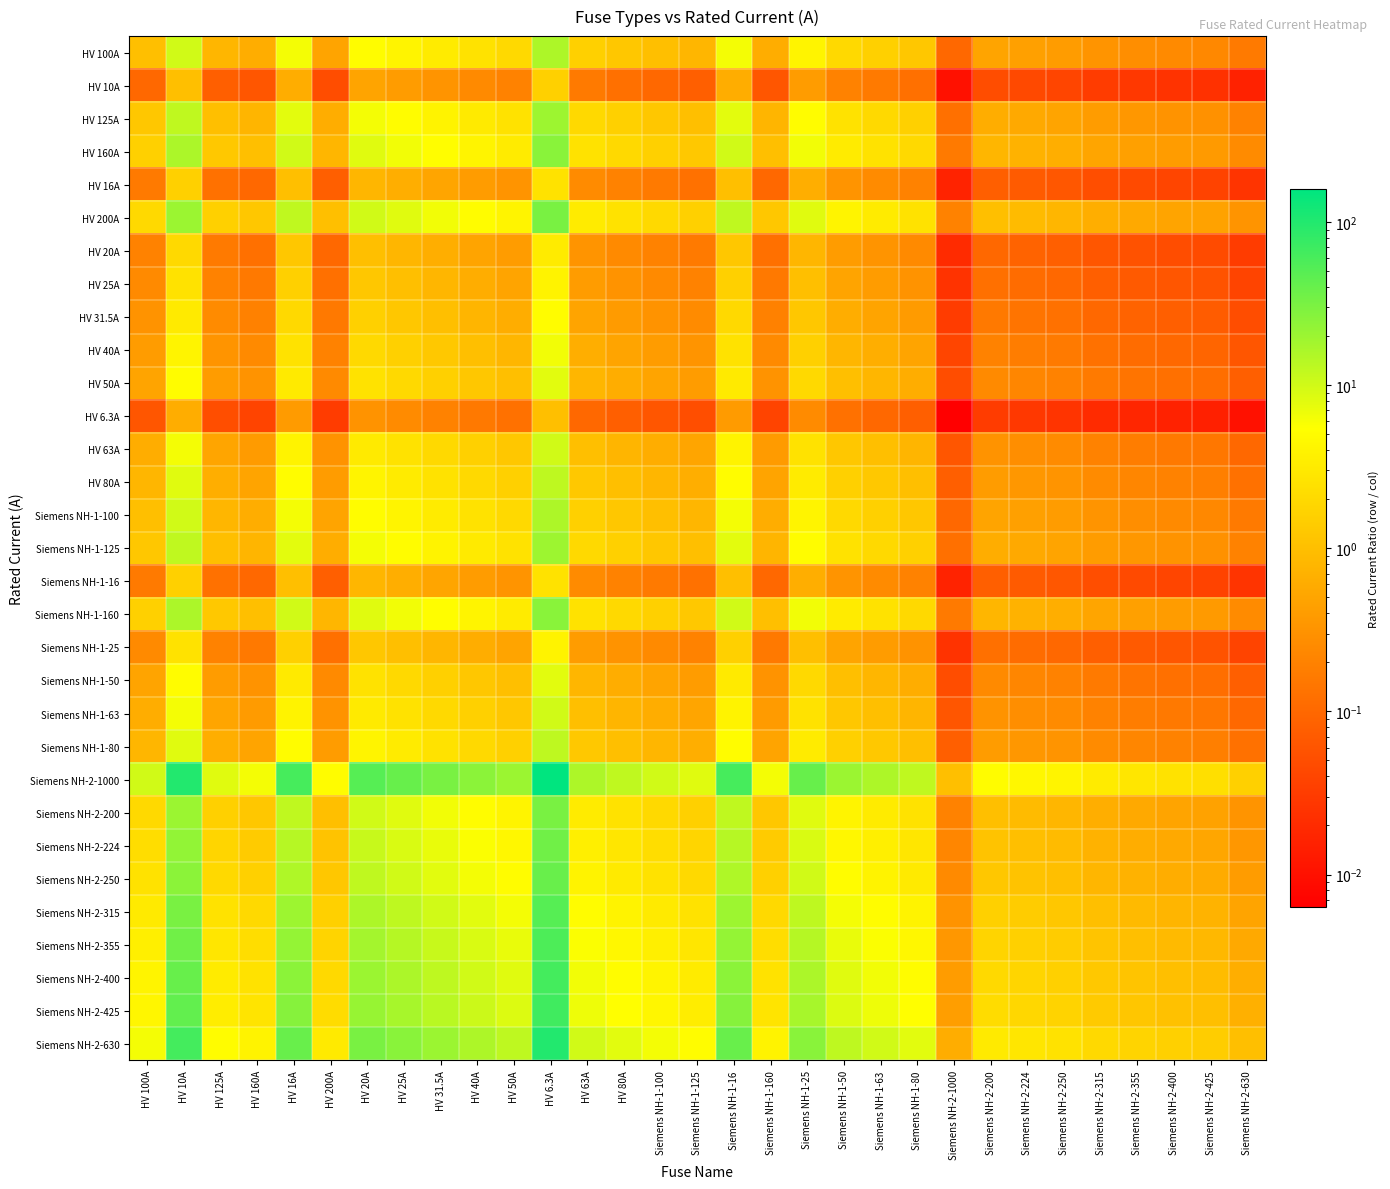

Reading left to right, what are all the values shown in this chart?

HV 100A: HV 100A=1.0	HV 10A=10.0	HV 125A=0.8	HV 160A=0.6	HV 16A=6.2	HV 200A=0.5	HV 20A=5.0	HV 25A=4.0	HV 31.5A=3.2	HV 40A=2.5	HV 50A=2.0	HV 6.3A=15.9	HV 63A=1.6	HV 80A=1.2	Siemens NH-1-100=1.0	Siemens NH-1-125=0.8	Siemens NH-1-16=6.2	Siemens NH-1-160=0.6	Siemens NH-1-25=4.0	Siemens NH-1-50=2.0	Siemens NH-1-63=1.6	Siemens NH-1-80=1.2	Siemens NH-2-1000=0.1	Siemens NH-2-200=0.5	Siemens NH-2-224=0.4	Siemens NH-2-250=0.4	Siemens NH-2-315=0.3	Siemens NH-2-355=0.3	Siemens NH-2-400=0.2	Siemens NH-2-425=0.2	Siemens NH-2-630=0.2
HV 10A: HV 100A=0.1	HV 10A=1.0	HV 125A=0.1	HV 160A=0.1	HV 16A=0.6	HV 200A=0.1	HV 20A=0.5	HV 25A=0.4	HV 31.5A=0.3	HV 40A=0.2	HV 50A=0.2	HV 6.3A=1.6	HV 63A=0.2	HV 80A=0.1	Siemens NH-1-100=0.1	Siemens NH-1-125=0.1	Siemens NH-1-16=0.6	Siemens NH-1-160=0.1	Siemens NH-1-25=0.4	Siemens NH-1-50=0.2	Siemens NH-1-63=0.2	Siemens NH-1-80=0.1	Siemens NH-2-1000=0.0	Siemens NH-2-200=0.1	Siemens NH-2-224=0.0	Siemens NH-2-250=0.0	Siemens NH-2-315=0.0	Siemens NH-2-355=0.0	Siemens NH-2-400=0.0	Siemens NH-2-425=0.0	Siemens NH-2-630=0.0
HV 125A: HV 100A=1.2	HV 10A=12.5	HV 125A=1.0	HV 160A=0.8	HV 16A=7.8	HV 200A=0.6	HV 20A=6.2	HV 25A=5.0	HV 31.5A=4.0	HV 40A=3.1	HV 50A=2.5	HV 6.3A=19.8	HV 63A=2.0	HV 80A=1.6	Siemens NH-1-100=1.2	Siemens NH-1-125=1.0	Siemens NH-1-16=7.8	Siemens NH-1-160=0.8	Siemens NH-1-25=5.0	Siemens NH-1-50=2.5	Siemens NH-1-63=2.0	Siemens NH-1-80=1.6	Siemens NH-2-1000=0.1	Siemens NH-2-200=0.6	Siemens NH-2-224=0.6	Siemens NH-2-250=0.5	Siemens NH-2-315=0.4	Siemens NH-2-355=0.4	Siemens NH-2-400=0.3	Siemens NH-2-425=0.3	Siemens NH-2-630=0.2
HV 160A: HV 100A=1.6	HV 10A=16.0	HV 125A=1.3	HV 160A=1.0	HV 16A=10.0	HV 200A=0.8	HV 20A=8.0	HV 25A=6.4	HV 31.5A=5.1	HV 40A=4.0	HV 50A=3.2	HV 6.3A=25.4	HV 63A=2.5	HV 80A=2.0	Siemens NH-1-100=1.6	Siemens NH-1-125=1.3	Siemens NH-1-16=10.0	Siemens NH-1-160=1.0	Siemens NH-1-25=6.4	Siemens NH-1-50=3.2	Siemens NH-1-63=2.5	Siemens NH-1-80=2.0	Siemens NH-2-1000=0.2	Siemens NH-2-200=0.8	Siemens NH-2-224=0.7	Siemens NH-2-250=0.6	Siemens NH-2-315=0.5	Siemens NH-2-355=0.5	Siemens NH-2-400=0.4	Siemens NH-2-425=0.4	Siemens NH-2-630=0.3
HV 16A: HV 100A=0.2	HV 10A=1.6	HV 125A=0.1	HV 160A=0.1	HV 16A=1.0	HV 200A=0.1	HV 20A=0.8	HV 25A=0.6	HV 31.5A=0.5	HV 40A=0.4	HV 50A=0.3	HV 6.3A=2.5	HV 63A=0.3	HV 80A=0.2	Siemens NH-1-100=0.2	Siemens NH-1-125=0.1	Siemens NH-1-16=1.0	Siemens NH-1-160=0.1	Siemens NH-1-25=0.6	Siemens NH-1-50=0.3	Siemens NH-1-63=0.3	Siemens NH-1-80=0.2	Siemens NH-2-1000=0.0	Siemens NH-2-200=0.1	Siemens NH-2-224=0.1	Siemens NH-2-250=0.1	Siemens NH-2-315=0.1	Siemens NH-2-355=0.0	Siemens NH-2-400=0.0	Siemens NH-2-425=0.0	Siemens NH-2-630=0.0
HV 200A: HV 100A=2.0	HV 10A=20.0	HV 125A=1.6	HV 160A=1.2	HV 16A=12.5	HV 200A=1.0	HV 20A=10.0	HV 25A=8.0	HV 31.5A=6.3	HV 40A=5.0	HV 50A=4.0	HV 6.3A=31.7	HV 63A=3.2	HV 80A=2.5	Siemens NH-1-100=2.0	Siemens NH-1-125=1.6	Siemens NH-1-16=12.5	Siemens NH-1-160=1.2	Siemens NH-1-25=8.0	Siemens NH-1-50=4.0	Siemens NH-1-63=3.2	Siemens NH-1-80=2.5	Siemens NH-2-1000=0.2	Siemens NH-2-200=1.0	Siemens NH-2-224=0.9	Siemens NH-2-250=0.8	Siemens NH-2-315=0.6	Siemens NH-2-355=0.6	Siemens NH-2-400=0.5	Siemens NH-2-425=0.5	Siemens NH-2-630=0.3
HV 20A: HV 100A=0.2	HV 10A=2.0	HV 125A=0.2	HV 160A=0.1	HV 16A=1.2	HV 200A=0.1	HV 20A=1.0	HV 25A=0.8	HV 31.5A=0.6	HV 40A=0.5	HV 50A=0.4	HV 6.3A=3.2	HV 63A=0.3	HV 80A=0.2	Siemens NH-1-100=0.2	Siemens NH-1-125=0.2	Siemens NH-1-16=1.2	Siemens NH-1-160=0.1	Siemens NH-1-25=0.8	Siemens NH-1-50=0.4	Siemens NH-1-63=0.3	Siemens NH-1-80=0.2	Siemens NH-2-1000=0.0	Siemens NH-2-200=0.1	Siemens NH-2-224=0.1	Siemens NH-2-250=0.1	Siemens NH-2-315=0.1	Siemens NH-2-355=0.1	Siemens NH-2-400=0.1	Siemens NH-2-425=0.0	Siemens NH-2-630=0.0
HV 25A: HV 100A=0.2	HV 10A=2.5	HV 125A=0.2	HV 160A=0.2	HV 16A=1.6	HV 200A=0.1	HV 20A=1.2	HV 25A=1.0	HV 31.5A=0.8	HV 40A=0.6	HV 50A=0.5	HV 6.3A=4.0	HV 63A=0.4	HV 80A=0.3	Siemens NH-1-100=0.2	Siemens NH-1-125=0.2	Siemens NH-1-16=1.6	Siemens NH-1-160=0.2	Siemens NH-1-25=1.0	Siemens NH-1-50=0.5	Siemens NH-1-63=0.4	Siemens NH-1-80=0.3	Siemens NH-2-1000=0.0	Siemens NH-2-200=0.1	Siemens NH-2-224=0.1	Siemens NH-2-250=0.1	Siemens NH-2-315=0.1	Siemens NH-2-355=0.1	Siemens NH-2-400=0.1	Siemens NH-2-425=0.1	Siemens NH-2-630=0.0
HV 31.5A: HV 100A=0.3	HV 10A=3.1	HV 125A=0.3	HV 160A=0.2	HV 16A=2.0	HV 200A=0.2	HV 20A=1.6	HV 25A=1.3	HV 31.5A=1.0	HV 40A=0.8	HV 50A=0.6	HV 6.3A=5.0	HV 63A=0.5	HV 80A=0.4	Siemens NH-1-100=0.3	Siemens NH-1-125=0.3	Siemens NH-1-16=2.0	Siemens NH-1-160=0.2	Siemens NH-1-25=1.3	Siemens NH-1-50=0.6	Siemens NH-1-63=0.5	Siemens NH-1-80=0.4	Siemens NH-2-1000=0.0	Siemens NH-2-200=0.2	Siemens NH-2-224=0.1	Siemens NH-2-250=0.1	Siemens NH-2-315=0.1	Siemens NH-2-355=0.1	Siemens NH-2-400=0.1	Siemens NH-2-425=0.1	Siemens NH-2-630=0.1
HV 40A: HV 100A=0.4	HV 10A=4.0	HV 125A=0.3	HV 160A=0.2	HV 16A=2.5	HV 200A=0.2	HV 20A=2.0	HV 25A=1.6	HV 31.5A=1.3	HV 40A=1.0	HV 50A=0.8	HV 6.3A=6.3	HV 63A=0.6	HV 80A=0.5	Siemens NH-1-100=0.4	Siemens NH-1-125=0.3	Siemens NH-1-16=2.5	Siemens NH-1-160=0.2	Siemens NH-1-25=1.6	Siemens NH-1-50=0.8	Siemens NH-1-63=0.6	Siemens NH-1-80=0.5	Siemens NH-2-1000=0.0	Siemens NH-2-200=0.2	Siemens NH-2-224=0.2	Siemens NH-2-250=0.2	Siemens NH-2-315=0.1	Siemens NH-2-355=0.1	Siemens NH-2-400=0.1	Siemens NH-2-425=0.1	Siemens NH-2-630=0.1
HV 50A: HV 100A=0.5	HV 10A=5.0	HV 125A=0.4	HV 160A=0.3	HV 16A=3.1	HV 200A=0.2	HV 20A=2.5	HV 25A=2.0	HV 31.5A=1.6	HV 40A=1.2	HV 50A=1.0	HV 6.3A=7.9	HV 63A=0.8	HV 80A=0.6	Siemens NH-1-100=0.5	Siemens NH-1-125=0.4	Siemens NH-1-16=3.1	Siemens NH-1-160=0.3	Siemens NH-1-25=2.0	Siemens NH-1-50=1.0	Siemens NH-1-63=0.8	Siemens NH-1-80=0.6	Siemens NH-2-1000=0.1	Siemens NH-2-200=0.2	Siemens NH-2-224=0.2	Siemens NH-2-250=0.2	Siemens NH-2-315=0.2	Siemens NH-2-355=0.1	Siemens NH-2-400=0.1	Siemens NH-2-425=0.1	Siemens NH-2-630=0.1
HV 6.3A: HV 100A=0.1	HV 10A=0.6	HV 125A=0.1	HV 160A=0.0	HV 16A=0.4	HV 200A=0.0	HV 20A=0.3	HV 25A=0.3	HV 31.5A=0.2	HV 40A=0.2	HV 50A=0.1	HV 6.3A=1.0	HV 63A=0.1	HV 80A=0.1	Siemens NH-1-100=0.1	Siemens NH-1-125=0.1	Siemens NH-1-16=0.4	Siemens NH-1-160=0.0	Siemens NH-1-25=0.3	Siemens NH-1-50=0.1	Siemens NH-1-63=0.1	Siemens NH-1-80=0.1	Siemens NH-2-1000=0.0	Siemens NH-2-200=0.0	Siemens NH-2-224=0.0	Siemens NH-2-250=0.0	Siemens NH-2-315=0.0	Siemens NH-2-355=0.0	Siemens NH-2-400=0.0	Siemens NH-2-425=0.0	Siemens NH-2-630=0.0
HV 63A: HV 100A=0.6	HV 10A=6.3	HV 125A=0.5	HV 160A=0.4	HV 16A=3.9	HV 200A=0.3	HV 20A=3.1	HV 25A=2.5	HV 31.5A=2.0	HV 40A=1.6	HV 50A=1.3	HV 6.3A=10.0	HV 63A=1.0	HV 80A=0.8	Siemens NH-1-100=0.6	Siemens NH-1-125=0.5	Siemens NH-1-16=3.9	Siemens NH-1-160=0.4	Siemens NH-1-25=2.5	Siemens NH-1-50=1.3	Siemens NH-1-63=1.0	Siemens NH-1-80=0.8	Siemens NH-2-1000=0.1	Siemens NH-2-200=0.3	Siemens NH-2-224=0.3	Siemens NH-2-250=0.3	Siemens NH-2-315=0.2	Siemens NH-2-355=0.2	Siemens NH-2-400=0.2	Siemens NH-2-425=0.1	Siemens NH-2-630=0.1
HV 80A: HV 100A=0.8	HV 10A=8.0	HV 125A=0.6	HV 160A=0.5	HV 16A=5.0	HV 200A=0.4	HV 20A=4.0	HV 25A=3.2	HV 31.5A=2.5	HV 40A=2.0	HV 50A=1.6	HV 6.3A=12.7	HV 63A=1.3	HV 80A=1.0	Siemens NH-1-100=0.8	Siemens NH-1-125=0.6	Siemens NH-1-16=5.0	Siemens NH-1-160=0.5	Siemens NH-1-25=3.2	Siemens NH-1-50=1.6	Siemens NH-1-63=1.3	Siemens NH-1-80=1.0	Siemens NH-2-1000=0.1	Siemens NH-2-200=0.4	Siemens NH-2-224=0.4	Siemens NH-2-250=0.3	Siemens NH-2-315=0.3	Siemens NH-2-355=0.2	Siemens NH-2-400=0.2	Siemens NH-2-425=0.2	Siemens NH-2-630=0.1
Siemens NH-1-100: HV 100A=1.0	HV 10A=10.0	HV 125A=0.8	HV 160A=0.6	HV 16A=6.2	HV 200A=0.5	HV 20A=5.0	HV 25A=4.0	HV 31.5A=3.2	HV 40A=2.5	HV 50A=2.0	HV 6.3A=15.9	HV 63A=1.6	HV 80A=1.2	Siemens NH-1-100=1.0	Siemens NH-1-125=0.8	Siemens NH-1-16=6.2	Siemens NH-1-160=0.6	Siemens NH-1-25=4.0	Siemens NH-1-50=2.0	Siemens NH-1-63=1.6	Siemens NH-1-80=1.2	Siemens NH-2-1000=0.1	Siemens NH-2-200=0.5	Siemens NH-2-224=0.4	Siemens NH-2-250=0.4	Siemens NH-2-315=0.3	Siemens NH-2-355=0.3	Siemens NH-2-400=0.2	Siemens NH-2-425=0.2	Siemens NH-2-630=0.2
Siemens NH-1-125: HV 100A=1.2	HV 10A=12.5	HV 125A=1.0	HV 160A=0.8	HV 16A=7.8	HV 200A=0.6	HV 20A=6.2	HV 25A=5.0	HV 31.5A=4.0	HV 40A=3.1	HV 50A=2.5	HV 6.3A=19.8	HV 63A=2.0	HV 80A=1.6	Siemens NH-1-100=1.2	Siemens NH-1-125=1.0	Siemens NH-1-16=7.8	Siemens NH-1-160=0.8	Siemens NH-1-25=5.0	Siemens NH-1-50=2.5	Siemens NH-1-63=2.0	Siemens NH-1-80=1.6	Siemens NH-2-1000=0.1	Siemens NH-2-200=0.6	Siemens NH-2-224=0.6	Siemens NH-2-250=0.5	Siemens NH-2-315=0.4	Siemens NH-2-355=0.4	Siemens NH-2-400=0.3	Siemens NH-2-425=0.3	Siemens NH-2-630=0.2
Siemens NH-1-16: HV 100A=0.2	HV 10A=1.6	HV 125A=0.1	HV 160A=0.1	HV 16A=1.0	HV 200A=0.1	HV 20A=0.8	HV 25A=0.6	HV 31.5A=0.5	HV 40A=0.4	HV 50A=0.3	HV 6.3A=2.5	HV 63A=0.3	HV 80A=0.2	Siemens NH-1-100=0.2	Siemens NH-1-125=0.1	Siemens NH-1-16=1.0	Siemens NH-1-160=0.1	Siemens NH-1-25=0.6	Siemens NH-1-50=0.3	Siemens NH-1-63=0.3	Siemens NH-1-80=0.2	Siemens NH-2-1000=0.0	Siemens NH-2-200=0.1	Siemens NH-2-224=0.1	Siemens NH-2-250=0.1	Siemens NH-2-315=0.1	Siemens NH-2-355=0.0	Siemens NH-2-400=0.0	Siemens NH-2-425=0.0	Siemens NH-2-630=0.0
Siemens NH-1-160: HV 100A=1.6	HV 10A=16.0	HV 125A=1.3	HV 160A=1.0	HV 16A=10.0	HV 200A=0.8	HV 20A=8.0	HV 25A=6.4	HV 31.5A=5.1	HV 40A=4.0	HV 50A=3.2	HV 6.3A=25.4	HV 63A=2.5	HV 80A=2.0	Siemens NH-1-100=1.6	Siemens NH-1-125=1.3	Siemens NH-1-16=10.0	Siemens NH-1-160=1.0	Siemens NH-1-25=6.4	Siemens NH-1-50=3.2	Siemens NH-1-63=2.5	Siemens NH-1-80=2.0	Siemens NH-2-1000=0.2	Siemens NH-2-200=0.8	Siemens NH-2-224=0.7	Siemens NH-2-250=0.6	Siemens NH-2-315=0.5	Siemens NH-2-355=0.5	Siemens NH-2-400=0.4	Siemens NH-2-425=0.4	Siemens NH-2-630=0.3
Siemens NH-1-25: HV 100A=0.2	HV 10A=2.5	HV 125A=0.2	HV 160A=0.2	HV 16A=1.6	HV 200A=0.1	HV 20A=1.2	HV 25A=1.0	HV 31.5A=0.8	HV 40A=0.6	HV 50A=0.5	HV 6.3A=4.0	HV 63A=0.4	HV 80A=0.3	Siemens NH-1-100=0.2	Siemens NH-1-125=0.2	Siemens NH-1-16=1.6	Siemens NH-1-160=0.2	Siemens NH-1-25=1.0	Siemens NH-1-50=0.5	Siemens NH-1-63=0.4	Siemens NH-1-80=0.3	Siemens NH-2-1000=0.0	Siemens NH-2-200=0.1	Siemens NH-2-224=0.1	Siemens NH-2-250=0.1	Siemens NH-2-315=0.1	Siemens NH-2-355=0.1	Siemens NH-2-400=0.1	Siemens NH-2-425=0.1	Siemens NH-2-630=0.0
Siemens NH-1-50: HV 100A=0.5	HV 10A=5.0	HV 125A=0.4	HV 160A=0.3	HV 16A=3.1	HV 200A=0.2	HV 20A=2.5	HV 25A=2.0	HV 31.5A=1.6	HV 40A=1.2	HV 50A=1.0	HV 6.3A=7.9	HV 63A=0.8	HV 80A=0.6	Siemens NH-1-100=0.5	Siemens NH-1-125=0.4	Siemens NH-1-16=3.1	Siemens NH-1-160=0.3	Siemens NH-1-25=2.0	Siemens NH-1-50=1.0	Siemens NH-1-63=0.8	Siemens NH-1-80=0.6	Siemens NH-2-1000=0.1	Siemens NH-2-200=0.2	Siemens NH-2-224=0.2	Siemens NH-2-250=0.2	Siemens NH-2-315=0.2	Siemens NH-2-355=0.1	Siemens NH-2-400=0.1	Siemens NH-2-425=0.1	Siemens NH-2-630=0.1
Siemens NH-1-63: HV 100A=0.6	HV 10A=6.3	HV 125A=0.5	HV 160A=0.4	HV 16A=3.9	HV 200A=0.3	HV 20A=3.1	HV 25A=2.5	HV 31.5A=2.0	HV 40A=1.6	HV 50A=1.3	HV 6.3A=10.0	HV 63A=1.0	HV 80A=0.8	Siemens NH-1-100=0.6	Siemens NH-1-125=0.5	Siemens NH-1-16=3.9	Siemens NH-1-160=0.4	Siemens NH-1-25=2.5	Siemens NH-1-50=1.3	Siemens NH-1-63=1.0	Siemens NH-1-80=0.8	Siemens NH-2-1000=0.1	Siemens NH-2-200=0.3	Siemens NH-2-224=0.3	Siemens NH-2-250=0.3	Siemens NH-2-315=0.2	Siemens NH-2-355=0.2	Siemens NH-2-400=0.2	Siemens NH-2-425=0.1	Siemens NH-2-630=0.1
Siemens NH-1-80: HV 100A=0.8	HV 10A=8.0	HV 125A=0.6	HV 160A=0.5	HV 16A=5.0	HV 200A=0.4	HV 20A=4.0	HV 25A=3.2	HV 31.5A=2.5	HV 40A=2.0	HV 50A=1.6	HV 6.3A=12.7	HV 63A=1.3	HV 80A=1.0	Siemens NH-1-100=0.8	Siemens NH-1-125=0.6	Siemens NH-1-16=5.0	Siemens NH-1-160=0.5	Siemens NH-1-25=3.2	Siemens NH-1-50=1.6	Siemens NH-1-63=1.3	Siemens NH-1-80=1.0	Siemens NH-2-1000=0.1	Siemens NH-2-200=0.4	Siemens NH-2-224=0.4	Siemens NH-2-250=0.3	Siemens NH-2-315=0.3	Siemens NH-2-355=0.2	Siemens NH-2-400=0.2	Siemens NH-2-425=0.2	Siemens NH-2-630=0.1
Siemens NH-2-1000: HV 100A=10.0	HV 10A=100.0	HV 125A=8.0	HV 160A=6.2	HV 16A=62.5	HV 200A=5.0	HV 20A=50.0	HV 25A=40.0	HV 31.5A=31.7	HV 40A=25.0	HV 50A=20.0	HV 6.3A=158.7	HV 63A=15.9	HV 80A=12.5	Siemens NH-1-100=10.0	Siemens NH-1-125=8.0	Siemens NH-1-16=62.5	Siemens NH-1-160=6.2	Siemens NH-1-25=40.0	Siemens NH-1-50=20.0	Siemens NH-1-63=15.9	Siemens NH-1-80=12.5	Siemens NH-2-1000=1.0	Siemens NH-2-200=5.0	Siemens NH-2-224=4.5	Siemens NH-2-250=4.0	Siemens NH-2-315=3.2	Siemens NH-2-355=2.8	Siemens NH-2-400=2.5	Siemens NH-2-425=2.4	Siemens NH-2-630=1.6
Siemens NH-2-200: HV 100A=2.0	HV 10A=20.0	HV 125A=1.6	HV 160A=1.2	HV 16A=12.5	HV 200A=1.0	HV 20A=10.0	HV 25A=8.0	HV 31.5A=6.3	HV 40A=5.0	HV 50A=4.0	HV 6.3A=31.7	HV 63A=3.2	HV 80A=2.5	Siemens NH-1-100=2.0	Siemens NH-1-125=1.6	Siemens NH-1-16=12.5	Siemens NH-1-160=1.2	Siemens NH-1-25=8.0	Siemens NH-1-50=4.0	Siemens NH-1-63=3.2	Siemens NH-1-80=2.5	Siemens NH-2-1000=0.2	Siemens NH-2-200=1.0	Siemens NH-2-224=0.9	Siemens NH-2-250=0.8	Siemens NH-2-315=0.6	Siemens NH-2-355=0.6	Siemens NH-2-400=0.5	Siemens NH-2-425=0.5	Siemens NH-2-630=0.3
Siemens NH-2-224: HV 100A=2.2	HV 10A=22.4	HV 125A=1.8	HV 160A=1.4	HV 16A=14.0	HV 200A=1.1	HV 20A=11.2	HV 25A=9.0	HV 31.5A=7.1	HV 40A=5.6	HV 50A=4.5	HV 6.3A=35.6	HV 63A=3.6	HV 80A=2.8	Siemens NH-1-100=2.2	Siemens NH-1-125=1.8	Siemens NH-1-16=14.0	Siemens NH-1-160=1.4	Siemens NH-1-25=9.0	Siemens NH-1-50=4.5	Siemens NH-1-63=3.6	Siemens NH-1-80=2.8	Siemens NH-2-1000=0.2	Siemens NH-2-200=1.1	Siemens NH-2-224=1.0	Siemens NH-2-250=0.9	Siemens NH-2-315=0.7	Siemens NH-2-355=0.6	Siemens NH-2-400=0.6	Siemens NH-2-425=0.5	Siemens NH-2-630=0.4
Siemens NH-2-250: HV 100A=2.5	HV 10A=25.0	HV 125A=2.0	HV 160A=1.6	HV 16A=15.6	HV 200A=1.2	HV 20A=12.5	HV 25A=10.0	HV 31.5A=7.9	HV 40A=6.2	HV 50A=5.0	HV 6.3A=39.7	HV 63A=4.0	HV 80A=3.1	Siemens NH-1-100=2.5	Siemens NH-1-125=2.0	Siemens NH-1-16=15.6	Siemens NH-1-160=1.6	Siemens NH-1-25=10.0	Siemens NH-1-50=5.0	Siemens NH-1-63=4.0	Siemens NH-1-80=3.1	Siemens NH-2-1000=0.2	Siemens NH-2-200=1.2	Siemens NH-2-224=1.1	Siemens NH-2-250=1.0	Siemens NH-2-315=0.8	Siemens NH-2-355=0.7	Siemens NH-2-400=0.6	Siemens NH-2-425=0.6	Siemens NH-2-630=0.4
Siemens NH-2-315: HV 100A=3.1	HV 10A=31.5	HV 125A=2.5	HV 160A=2.0	HV 16A=19.7	HV 200A=1.6	HV 20A=15.8	HV 25A=12.6	HV 31.5A=10.0	HV 40A=7.9	HV 50A=6.3	HV 6.3A=50.0	HV 63A=5.0	HV 80A=3.9	Siemens NH-1-100=3.1	Siemens NH-1-125=2.5	Siemens NH-1-16=19.7	Siemens NH-1-160=2.0	Siemens NH-1-25=12.6	Siemens NH-1-50=6.3	Siemens NH-1-63=5.0	Siemens NH-1-80=3.9	Siemens NH-2-1000=0.3	Siemens NH-2-200=1.6	Siemens NH-2-224=1.4	Siemens NH-2-250=1.3	Siemens NH-2-315=1.0	Siemens NH-2-355=0.9	Siemens NH-2-400=0.8	Siemens NH-2-425=0.7	Siemens NH-2-630=0.5
Siemens NH-2-355: HV 100A=3.5	HV 10A=35.5	HV 125A=2.8	HV 160A=2.2	HV 16A=22.2	HV 200A=1.8	HV 20A=17.8	HV 25A=14.2	HV 31.5A=11.3	HV 40A=8.9	HV 50A=7.1	HV 6.3A=56.3	HV 63A=5.6	HV 80A=4.4	Siemens NH-1-100=3.5	Siemens NH-1-125=2.8	Siemens NH-1-16=22.2	Siemens NH-1-160=2.2	Siemens NH-1-25=14.2	Siemens NH-1-50=7.1	Siemens NH-1-63=5.6	Siemens NH-1-80=4.4	Siemens NH-2-1000=0.4	Siemens NH-2-200=1.8	Siemens NH-2-224=1.6	Siemens NH-2-250=1.4	Siemens NH-2-315=1.1	Siemens NH-2-355=1.0	Siemens NH-2-400=0.9	Siemens NH-2-425=0.8	Siemens NH-2-630=0.6
Siemens NH-2-400: HV 100A=4.0	HV 10A=40.0	HV 125A=3.2	HV 160A=2.5	HV 16A=25.0	HV 200A=2.0	HV 20A=20.0	HV 25A=16.0	HV 31.5A=12.7	HV 40A=10.0	HV 50A=8.0	HV 6.3A=63.5	HV 63A=6.3	HV 80A=5.0	Siemens NH-1-100=4.0	Siemens NH-1-125=3.2	Siemens NH-1-16=25.0	Siemens NH-1-160=2.5	Siemens NH-1-25=16.0	Siemens NH-1-50=8.0	Siemens NH-1-63=6.3	Siemens NH-1-80=5.0	Siemens NH-2-1000=0.4	Siemens NH-2-200=2.0	Siemens NH-2-224=1.8	Siemens NH-2-250=1.6	Siemens NH-2-315=1.3	Siemens NH-2-355=1.1	Siemens NH-2-400=1.0	Siemens NH-2-425=0.9	Siemens NH-2-630=0.6
Siemens NH-2-425: HV 100A=4.2	HV 10A=42.5	HV 125A=3.4	HV 160A=2.7	HV 16A=26.6	HV 200A=2.1	HV 20A=21.2	HV 25A=17.0	HV 31.5A=13.5	HV 40A=10.6	HV 50A=8.5	HV 6.3A=67.5	HV 63A=6.7	HV 80A=5.3	Siemens NH-1-100=4.2	Siemens NH-1-125=3.4	Siemens NH-1-16=26.6	Siemens NH-1-160=2.7	Siemens NH-1-25=17.0	Siemens NH-1-50=8.5	Siemens NH-1-63=6.7	Siemens NH-1-80=5.3	Siemens NH-2-1000=0.4	Siemens NH-2-200=2.1	Siemens NH-2-224=1.9	Siemens NH-2-250=1.7	Siemens NH-2-315=1.3	Siemens NH-2-355=1.2	Siemens NH-2-400=1.1	Siemens NH-2-425=1.0	Siemens NH-2-630=0.7
Siemens NH-2-630: HV 100A=6.3	HV 10A=63.0	HV 125A=5.0	HV 160A=3.9	HV 16A=39.4	HV 200A=3.1	HV 20A=31.5	HV 25A=25.2	HV 31.5A=20.0	HV 40A=15.8	HV 50A=12.6	HV 6.3A=100.0	HV 63A=10.0	HV 80A=7.9	Siemens NH-1-100=6.3	Siemens NH-1-125=5.0	Siemens NH-1-16=39.4	Siemens NH-1-160=3.9	Siemens NH-1-25=25.2	Siemens NH-1-50=12.6	Siemens NH-1-63=10.0	Siemens NH-1-80=7.9	Siemens NH-2-1000=0.6	Siemens NH-2-200=3.1	Siemens NH-2-224=2.8	Siemens NH-2-250=2.5	Siemens NH-2-315=2.0	Siemens NH-2-355=1.8	Siemens NH-2-400=1.6	Siemens NH-2-425=1.5	Siemens NH-2-630=1.0